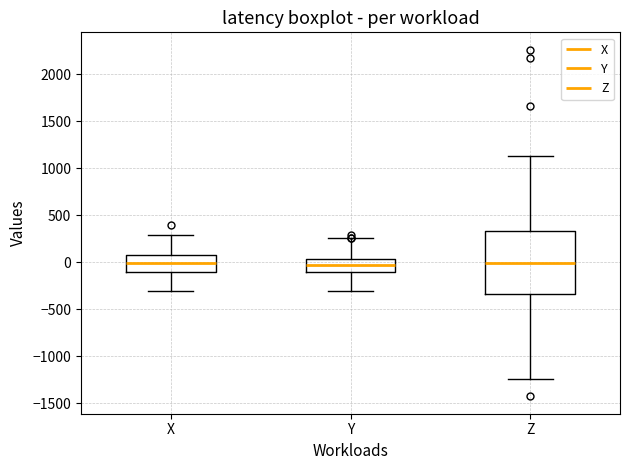

Where does the upper whisker of the box for Y end on the y-axis? The values are not printed on the chart, so give them approximately, as read against the axis.

250